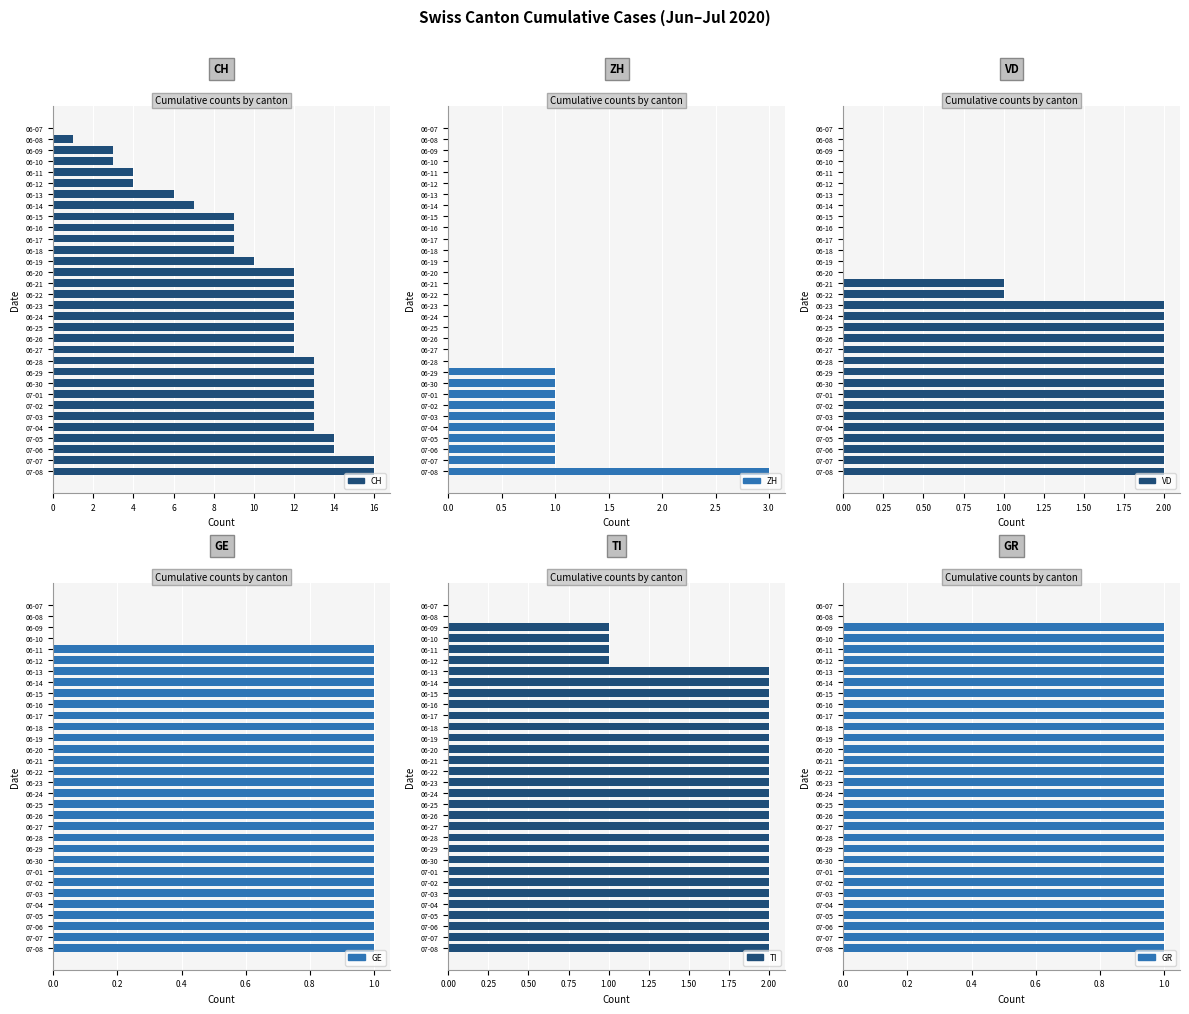

Where is ZH nearest to the value 1?

22